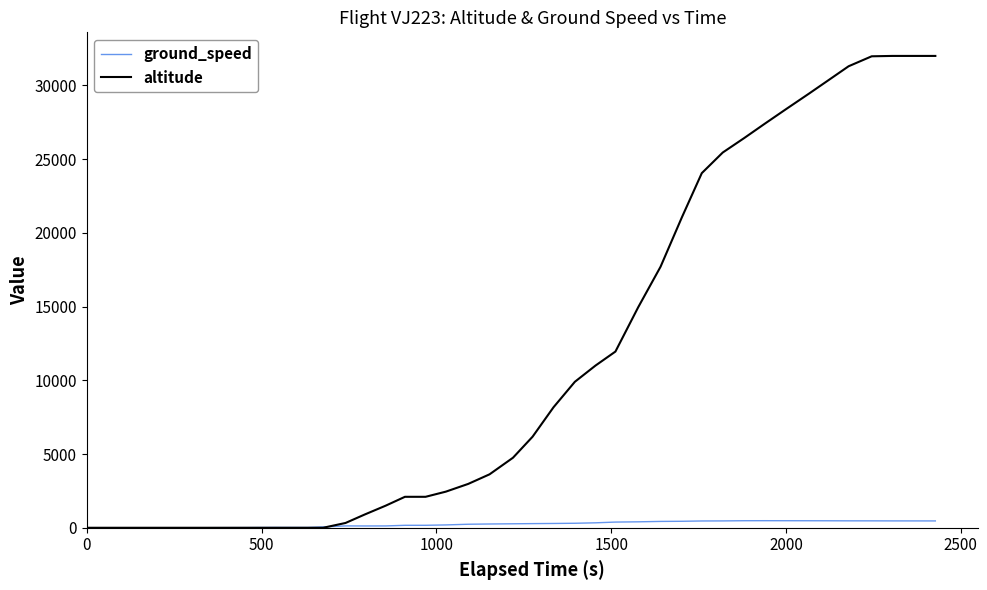

Which series has the largest total across all categories?

altitude